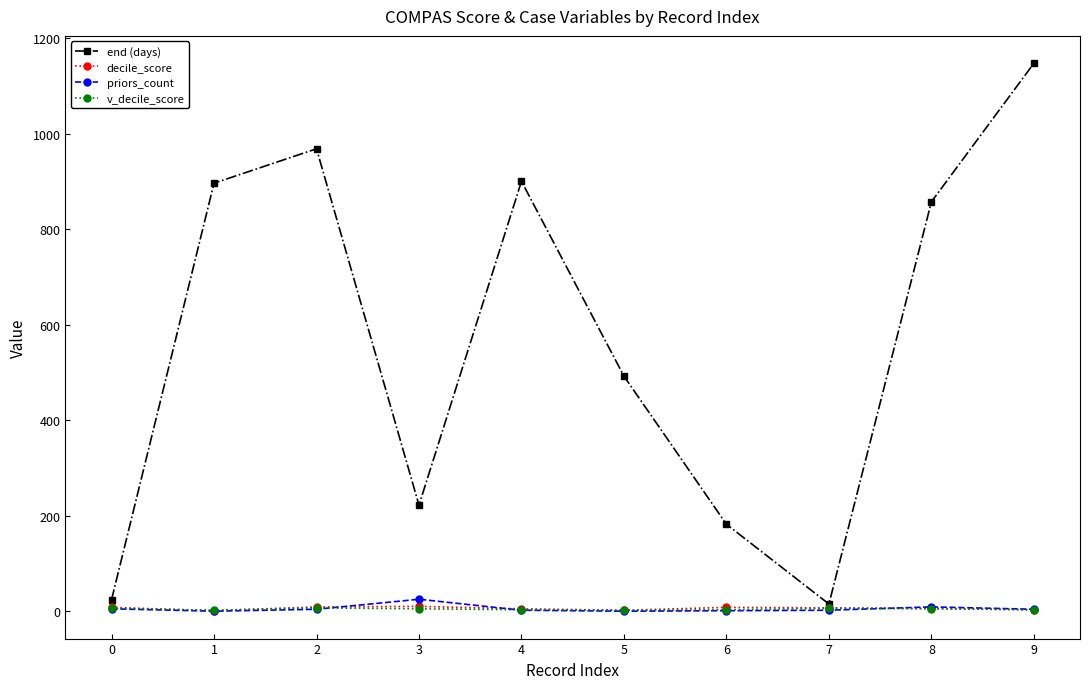

In end (days), how many points are higher than both neighbors (excluding endpoints)?

2